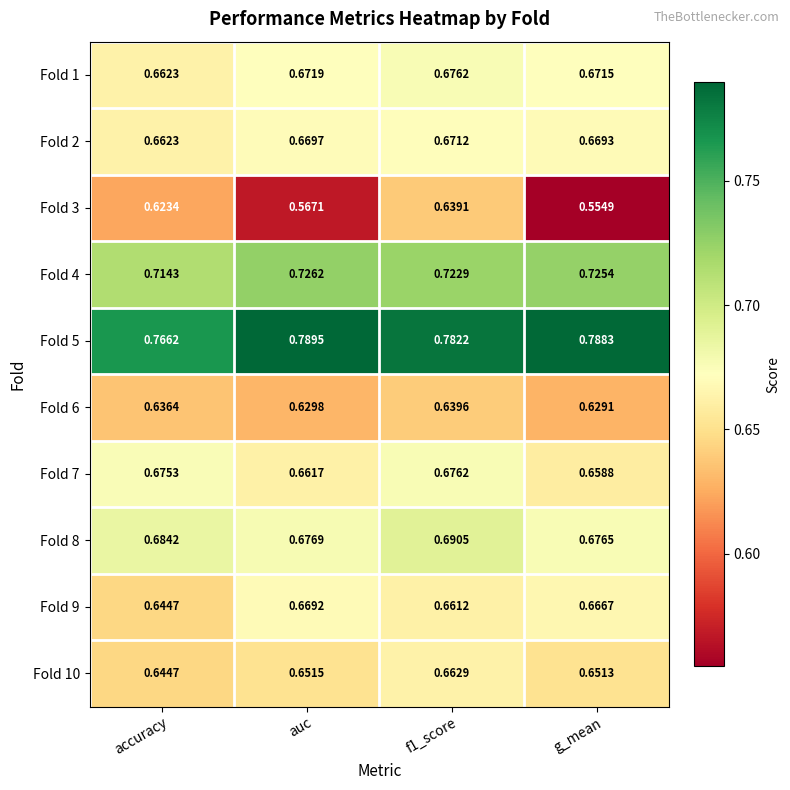

What is the total value across all series at f1_score?

6.8